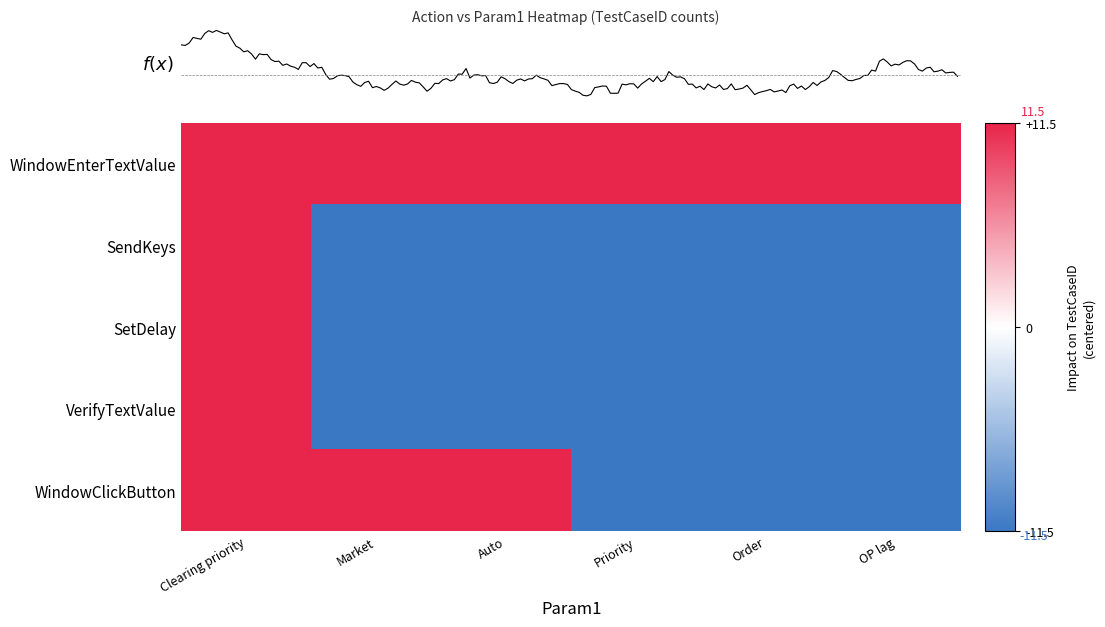

At how many categories does at least one series exceed 4?

6